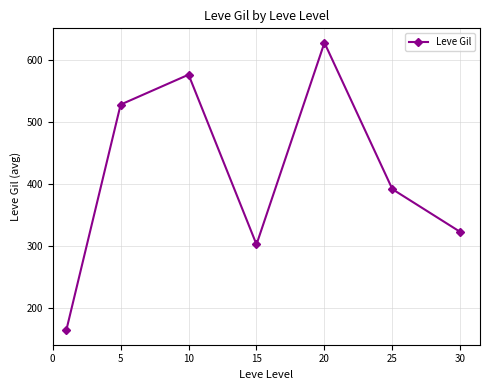

What is the sum of all values?

2913.3